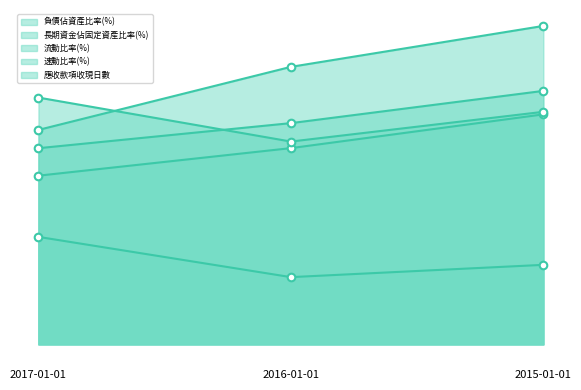

Which series has the largest Y range (max minus min)?

長期資金佔固定資產比率(%)